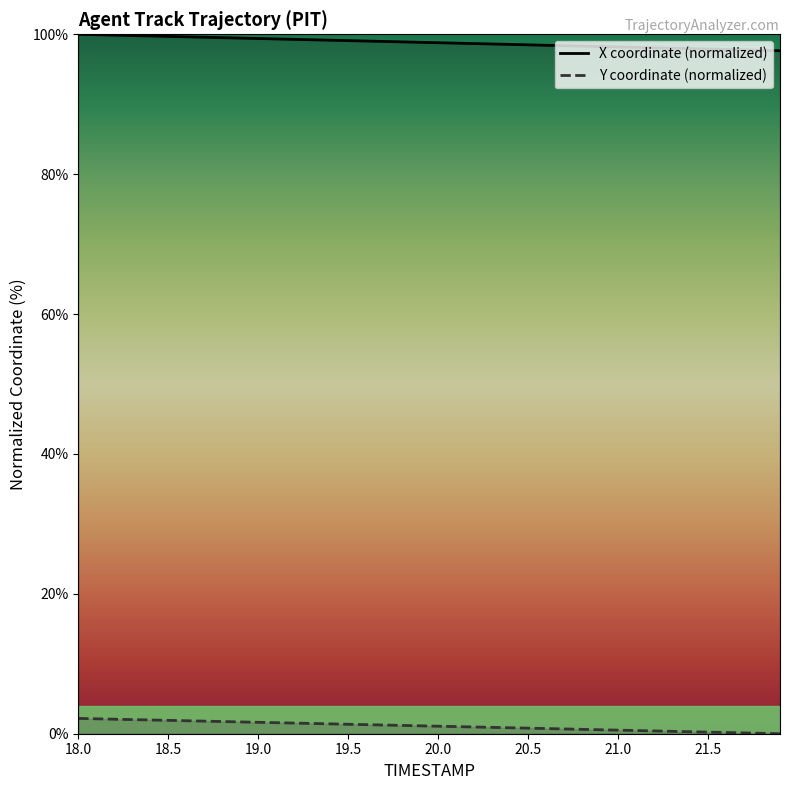

True or false: X coordinate (normalized) and Y coordinate (normalized) intersect in this chart.

False